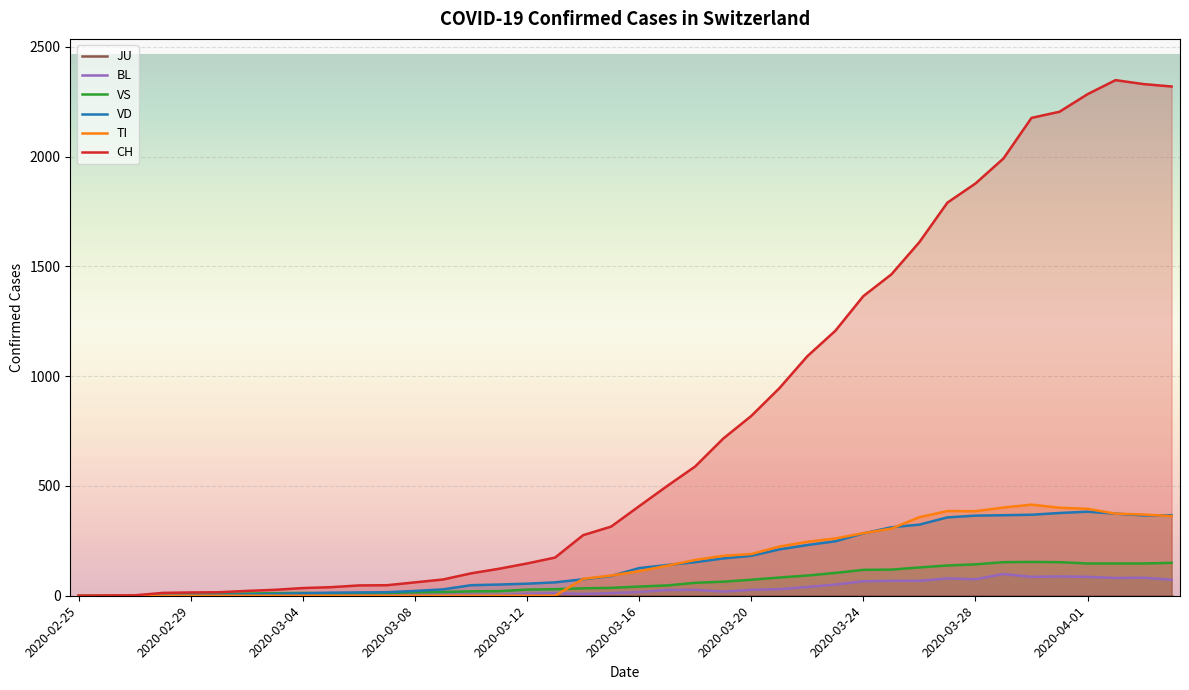

True or false: BL has a value of 40 at 26.

True